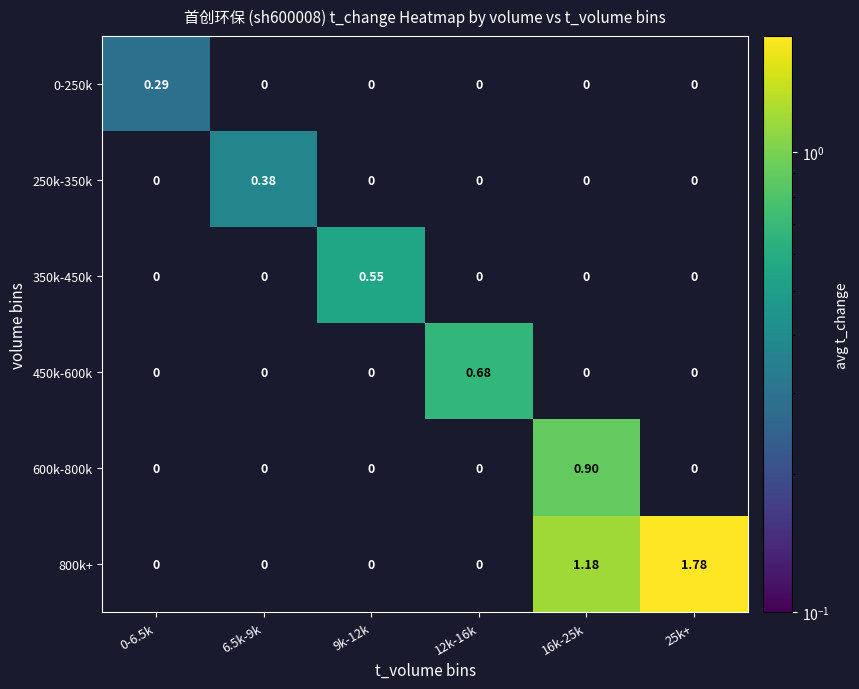

How many values in 600k-800k are above zero?

1